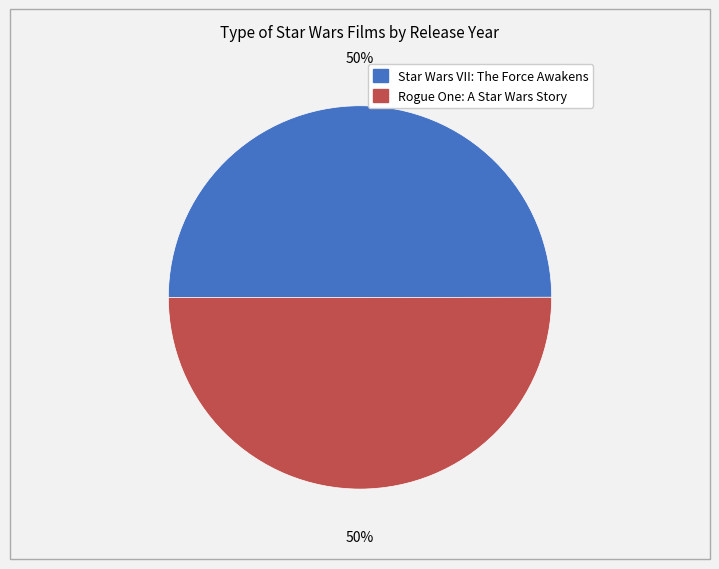

Approximately how many times larger is the value at Rogue One: A Star Wars Story compared to Star Wars VII: The Force Awakens?

1.0